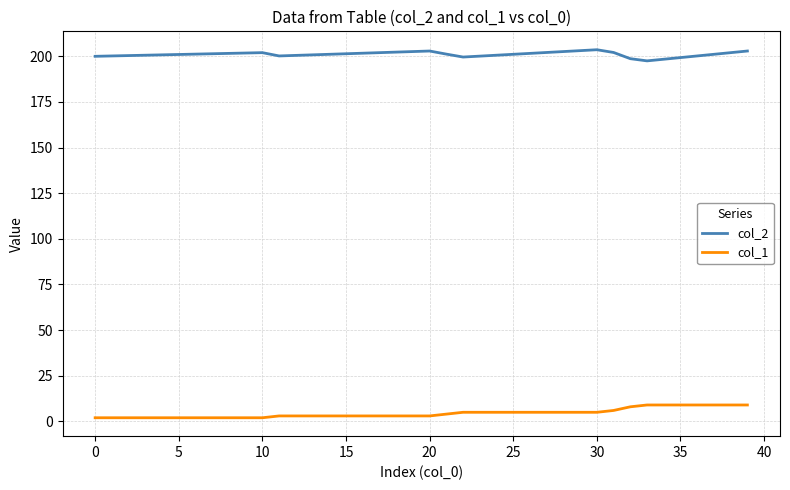

True or false: col_2 and col_1 intersect in this chart.

False